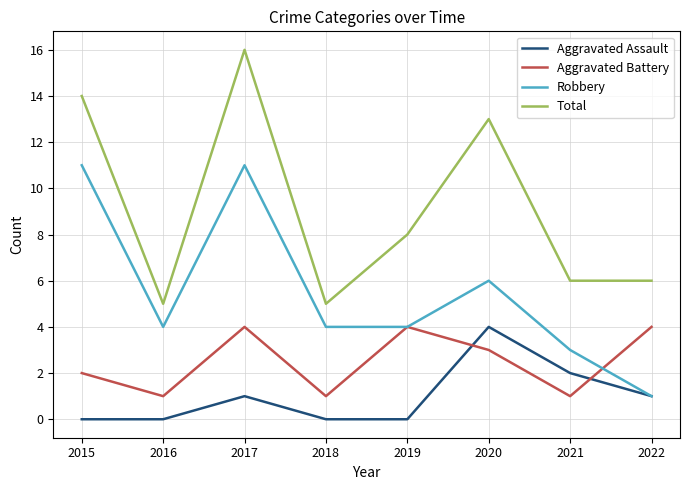

True or false: Total and Robbery intersect in this chart.

False